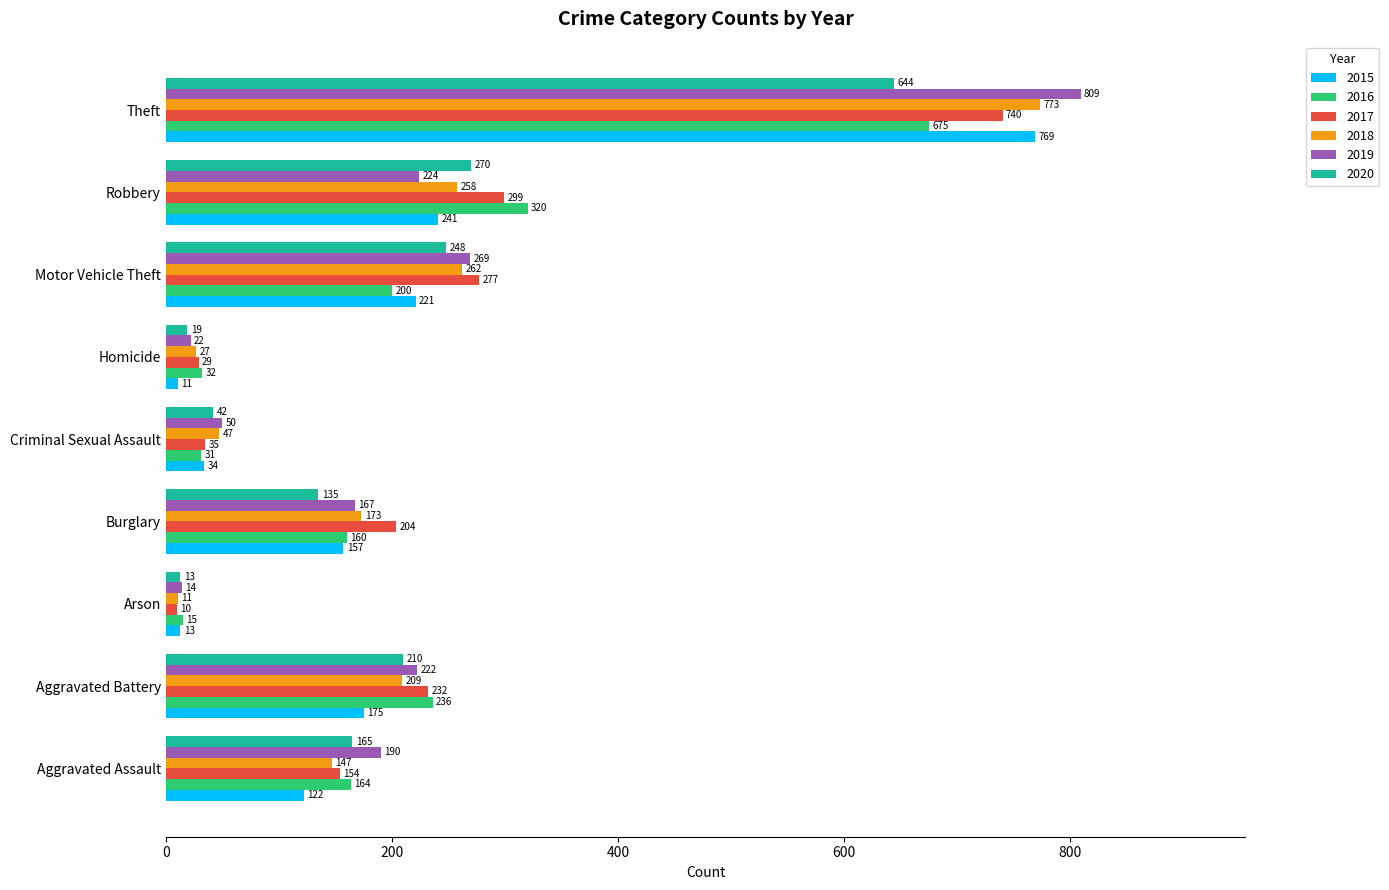

At Criminal Sexual Assault, list the series in order from largest to smallest.

2019, 2018, 2020, 2017, 2015, 2016